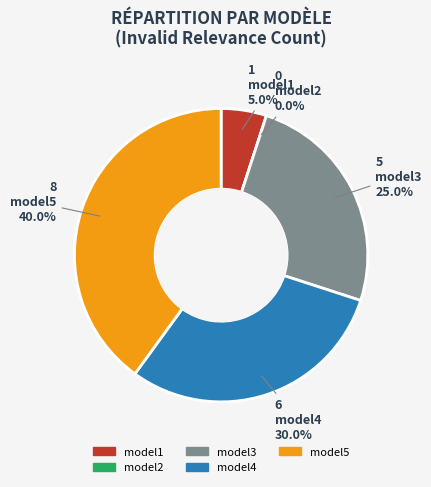

Is it true that model1 is 5% of the pie?

True